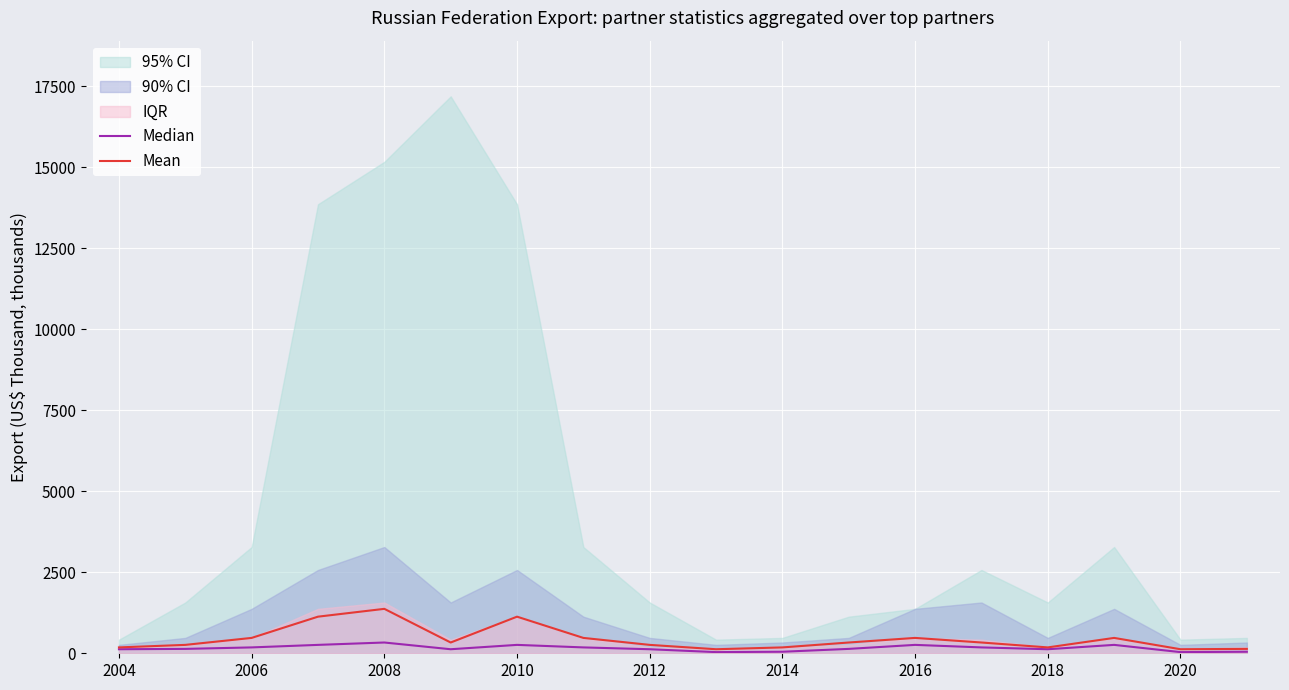

Is it true that Mean equals 2115.4 at 2008?

False